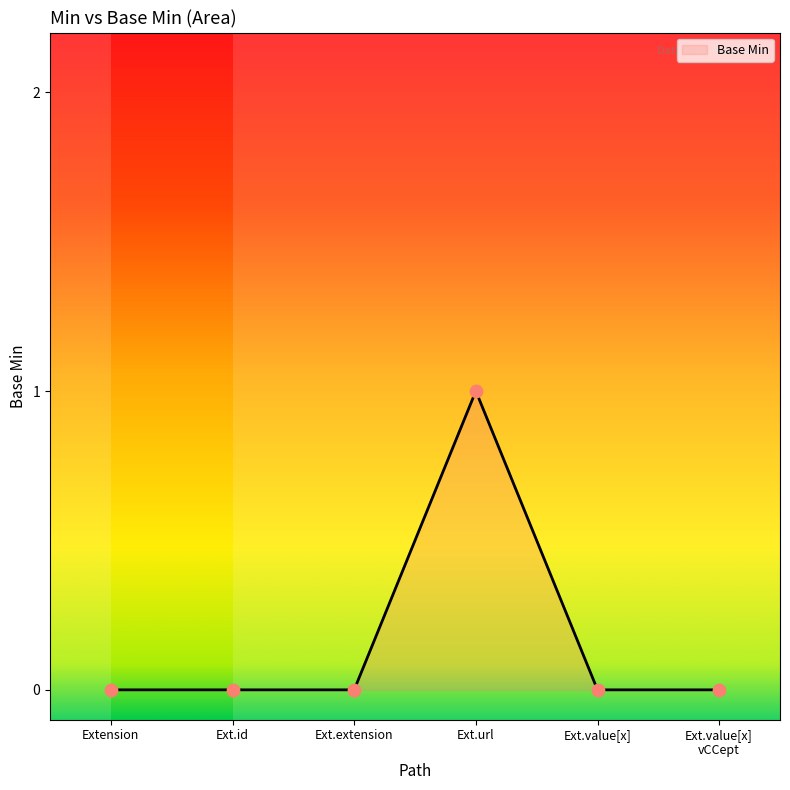

Which has a higher value, Ext.extension or Ext.url?

Ext.url